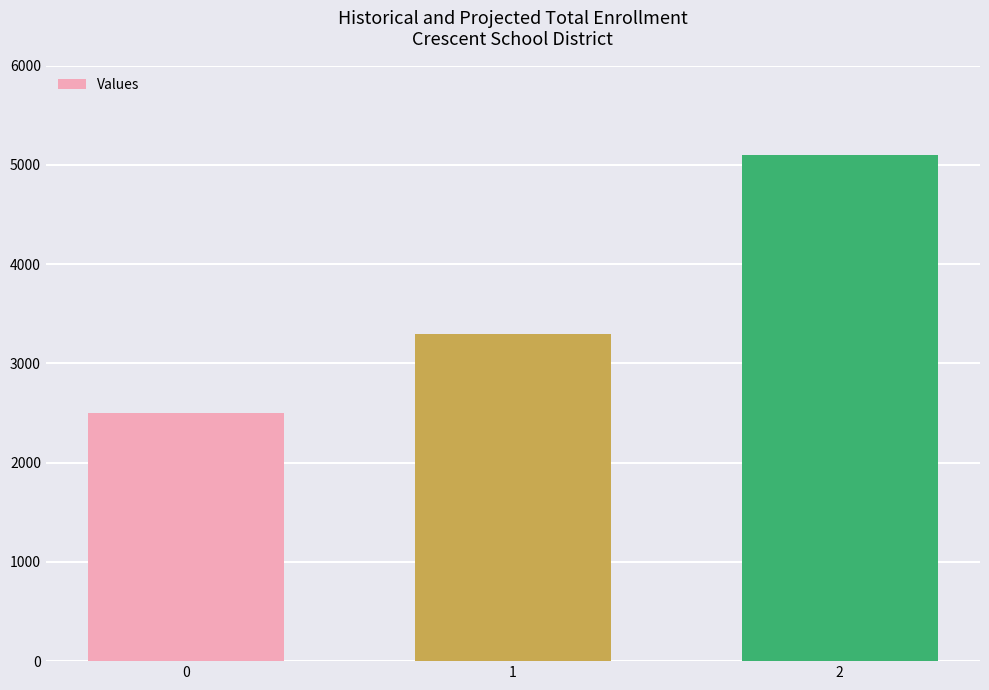

Does the chart contain any negative values?

No